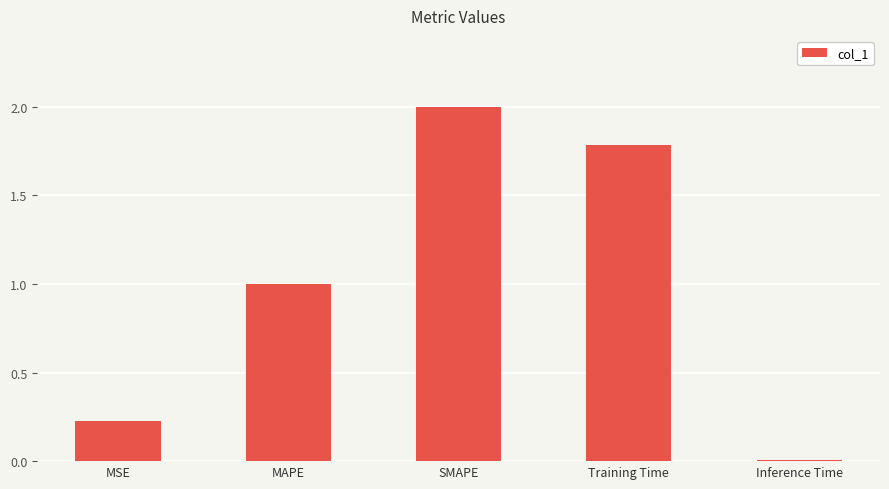

Which category has the highest value across all series?

SMAPE